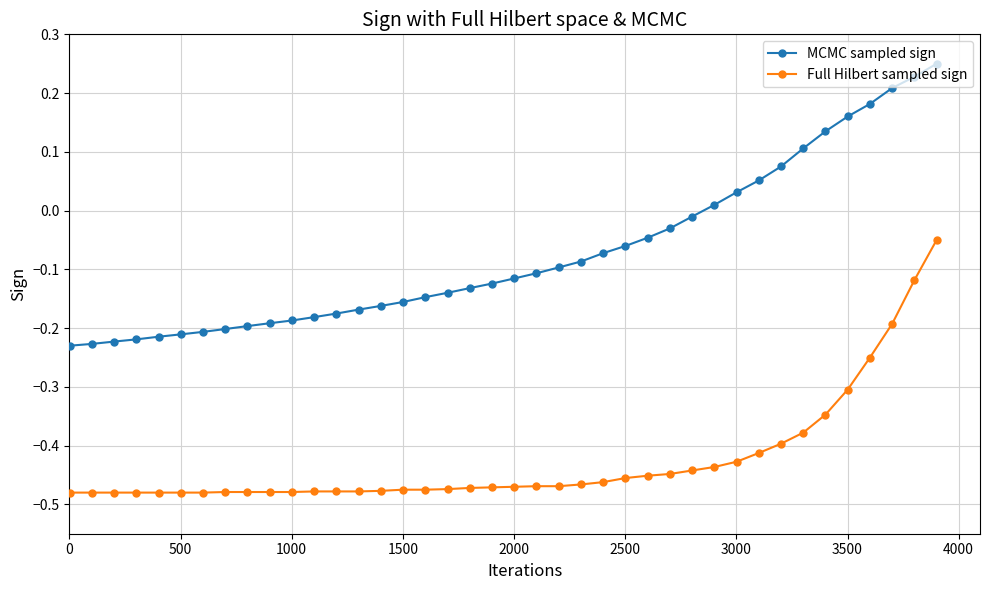

True or false: MCMC sampled sign and Full Hilbert sampled sign intersect in this chart.

False